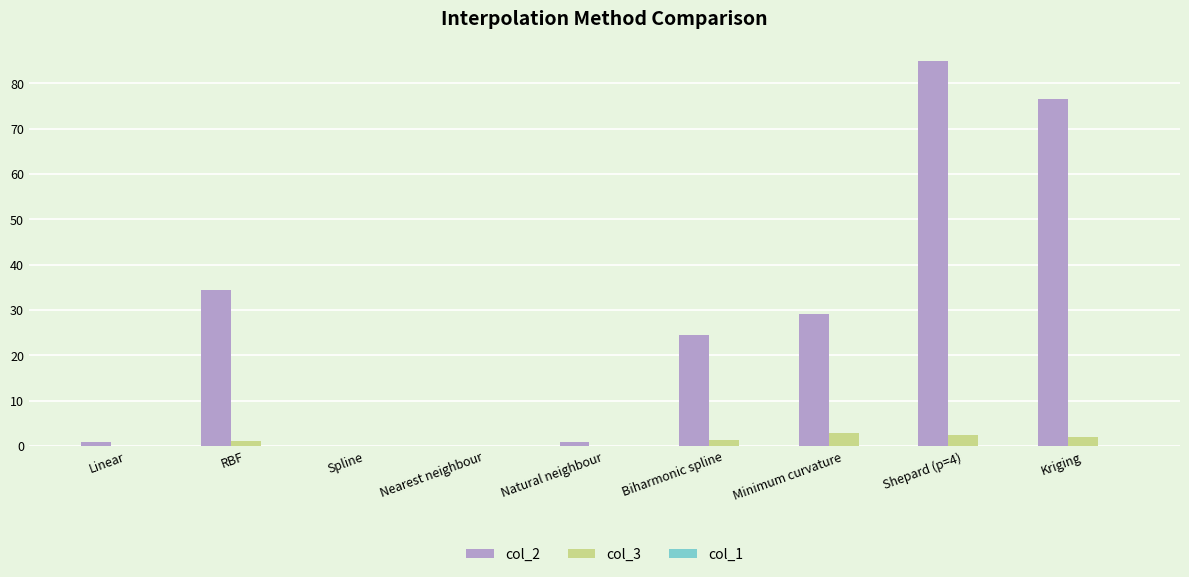

Between Shepard (p=4) and Kriging, which series saw the biggest shift?

col_2